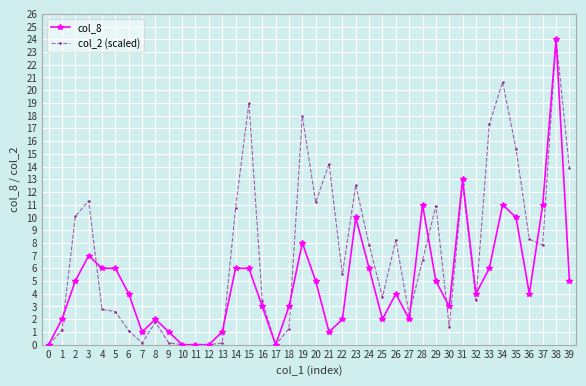

Which series has the largest total across all categories?

col_2 (scaled)